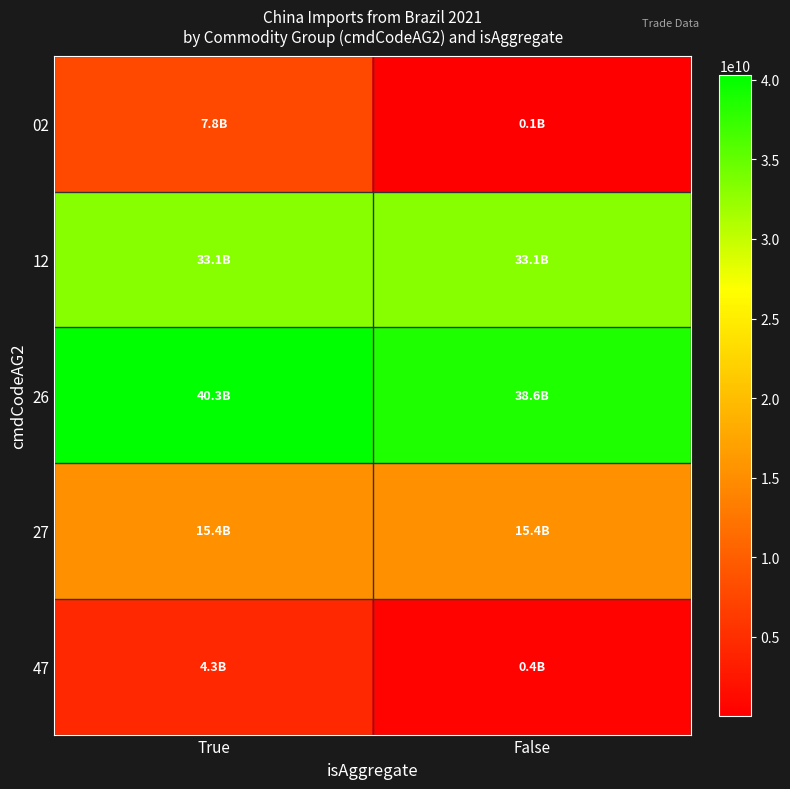

What is the total value across all series at False?

87550974782